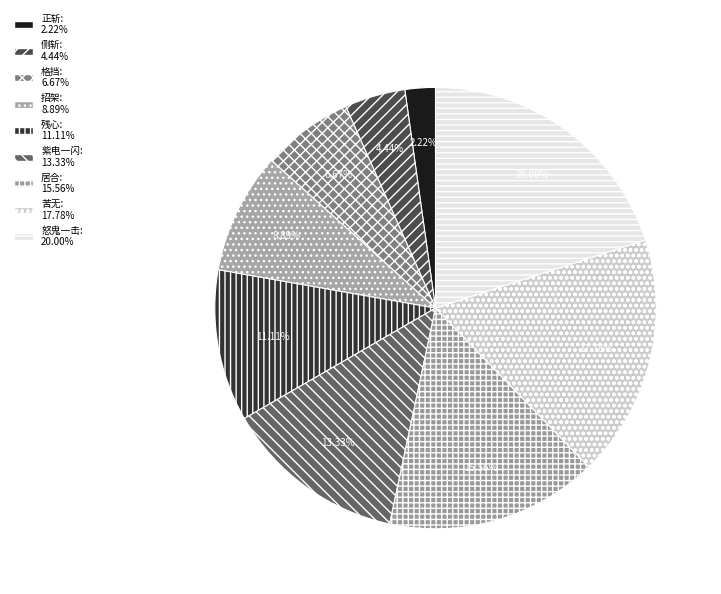

Is there any slice that represents more than half of the pie?

No